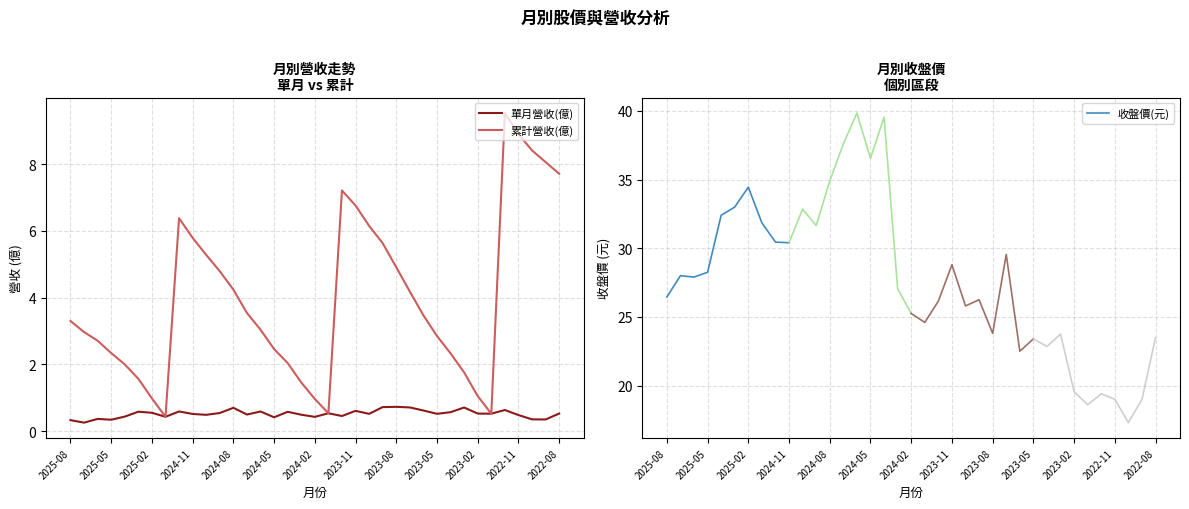

Rank the series by their maximum value, from lowest to highest.

單月營收(億), 累計營收(億)